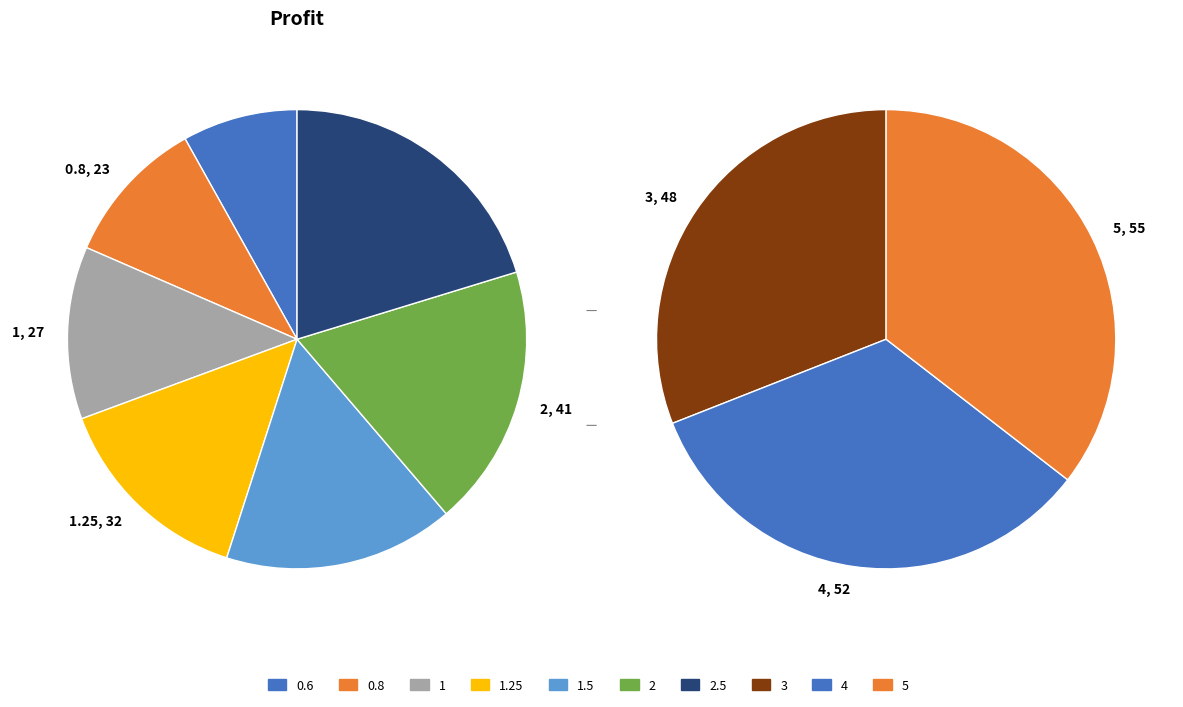

Between 2 and 1.25, which is larger?

2